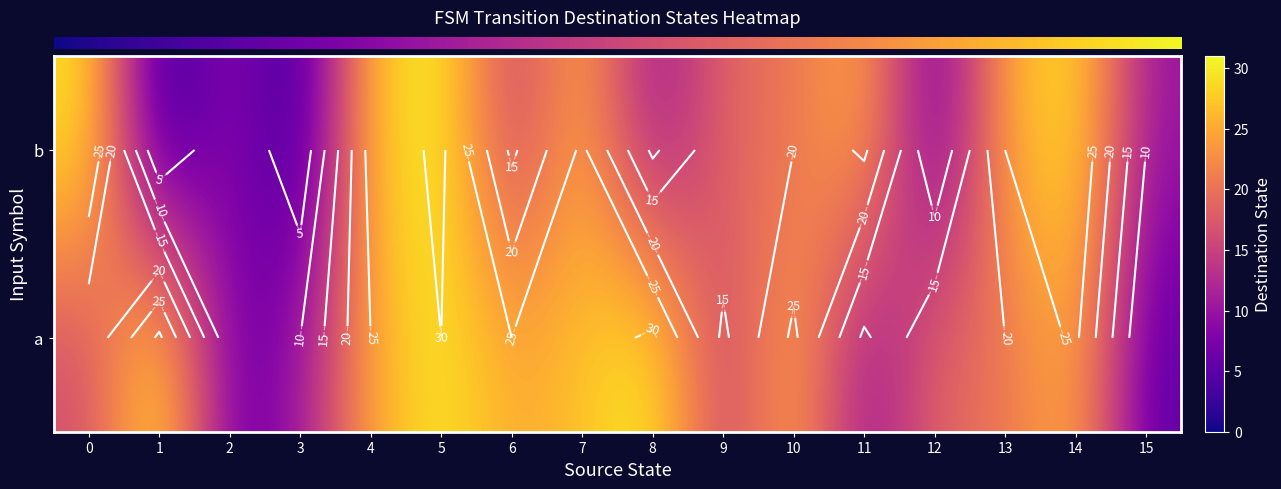

At which label does row_0 first exceed 25?

1